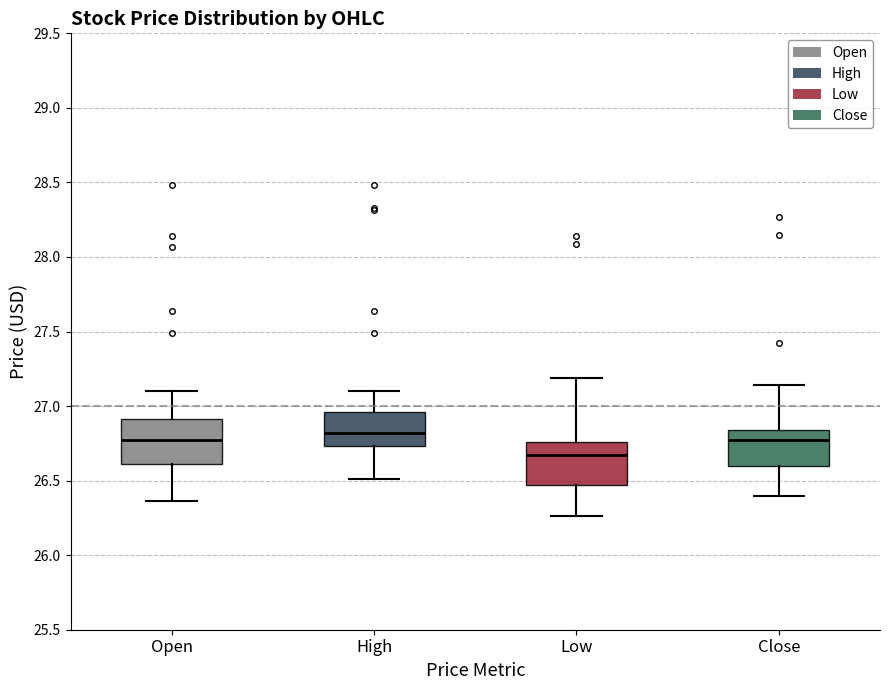

Where does the median line of the box for Open sit on the y-axis? The values are not printed on the chart, so give them approximately, as read against the axis.

26.75